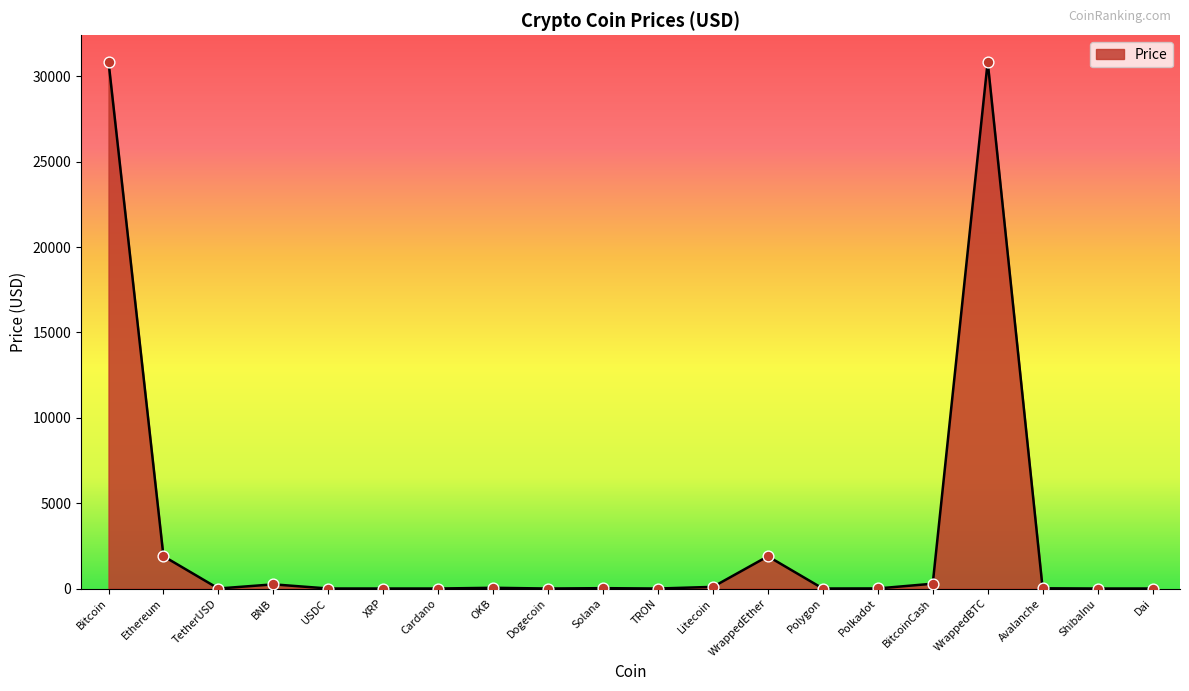

Between ShibaInu and WrappedEther, which is larger?

WrappedEther